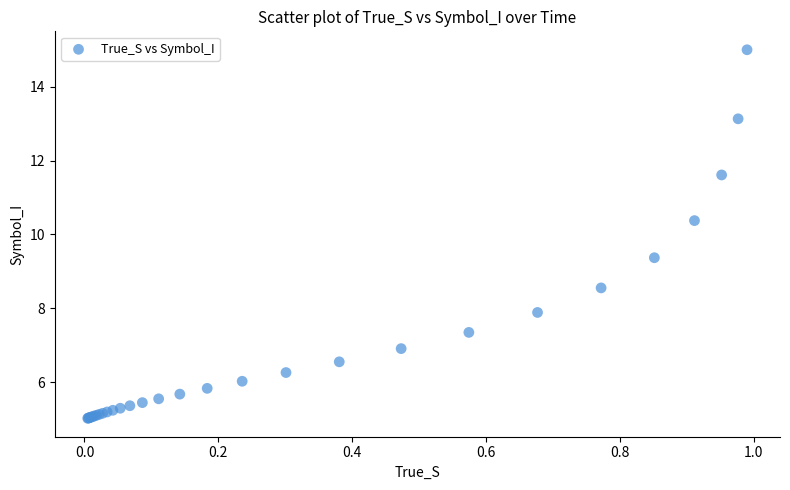

What Y value in the scatter plot is closest to 10?

10.4